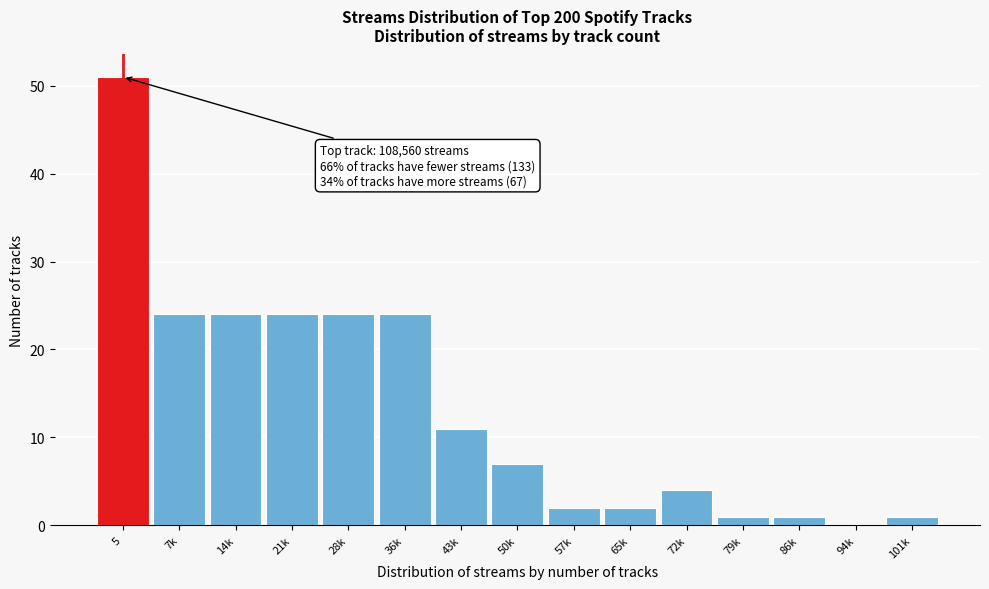

Reading left to right, extract all data points from this chart.

5=51	7k=24	14k=24	21k=24	28k=24	36k=24	43k=11	50k=7	57k=2	65k=2	72k=4	79k=1	86k=1	94k=0	101k=1